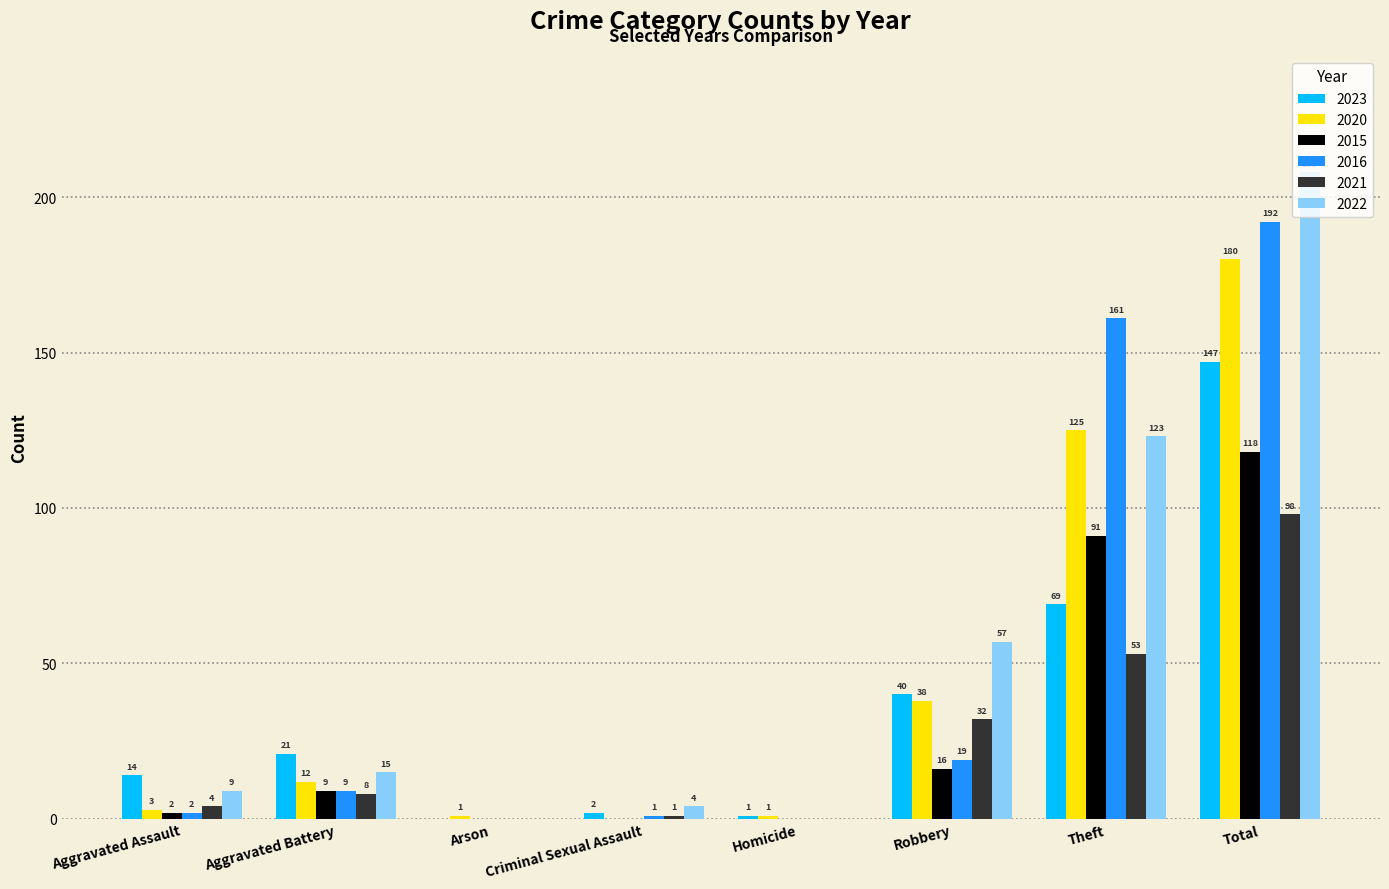

What is the difference between the 2015 values at Homicide and Robbery?

16